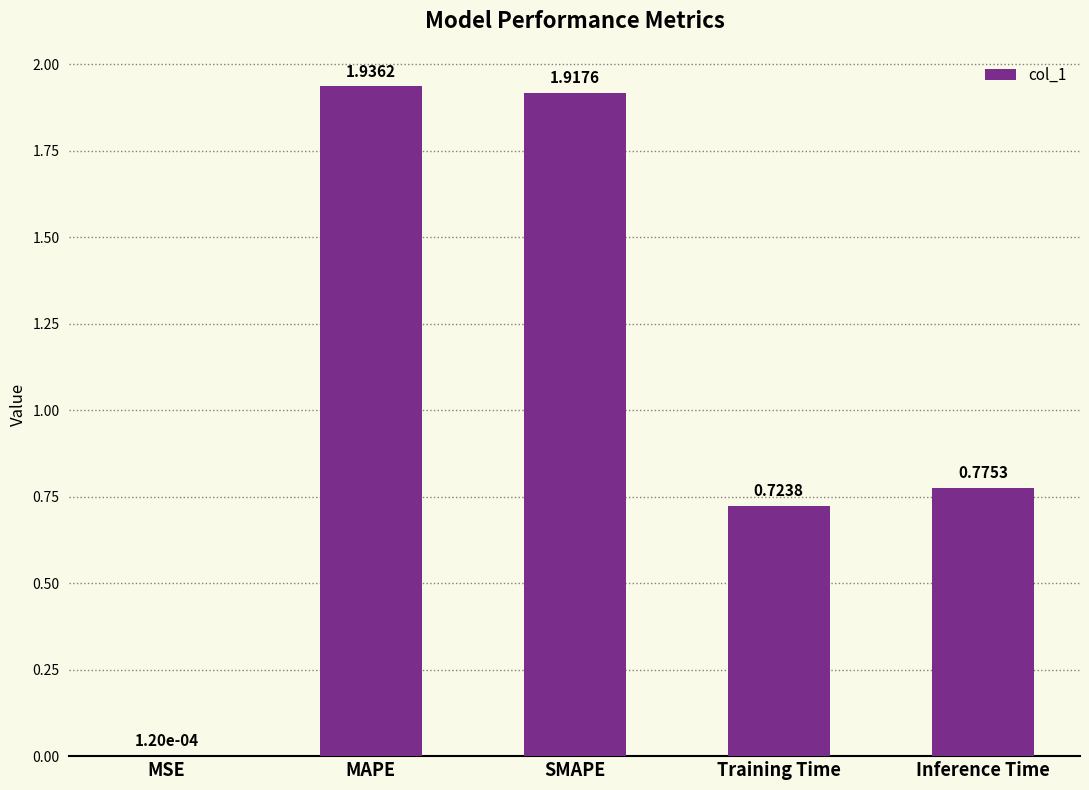

Between Training Time and MAPE, which is larger?

MAPE